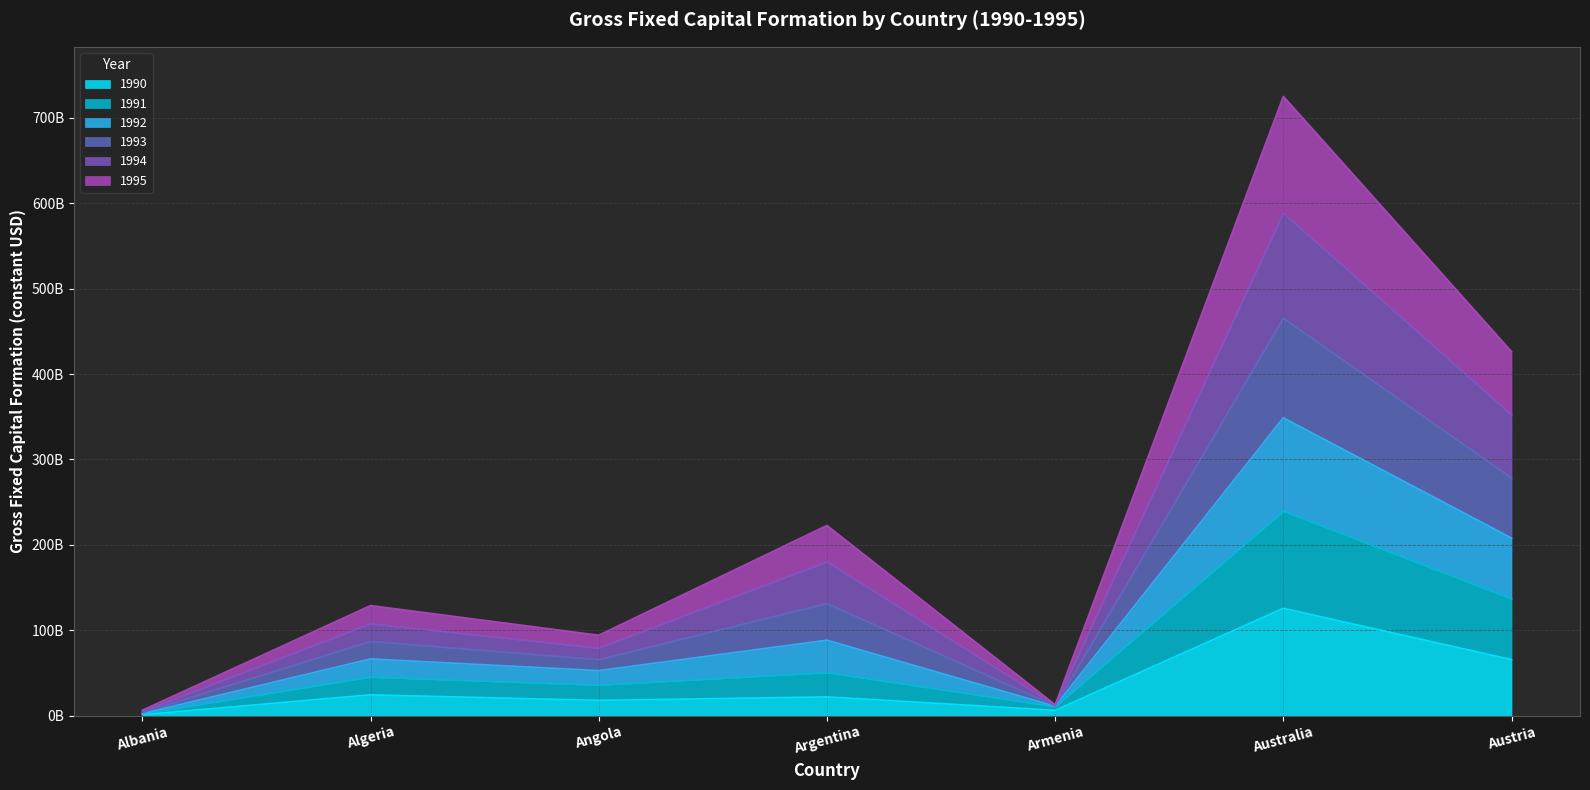

Does the chart have visible grid lines?

Yes